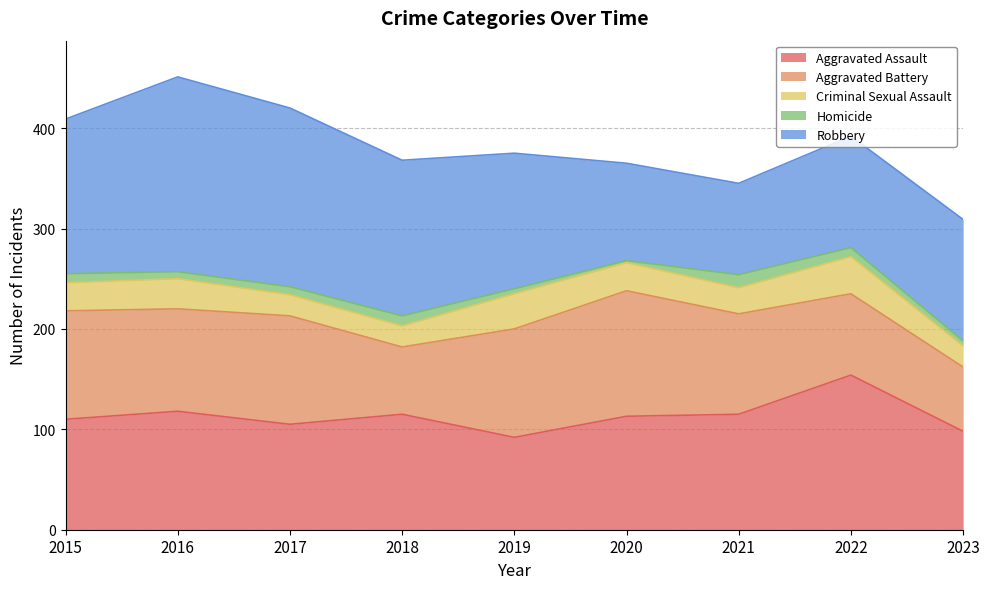

Where does the Homicide series first go above 8?

2015